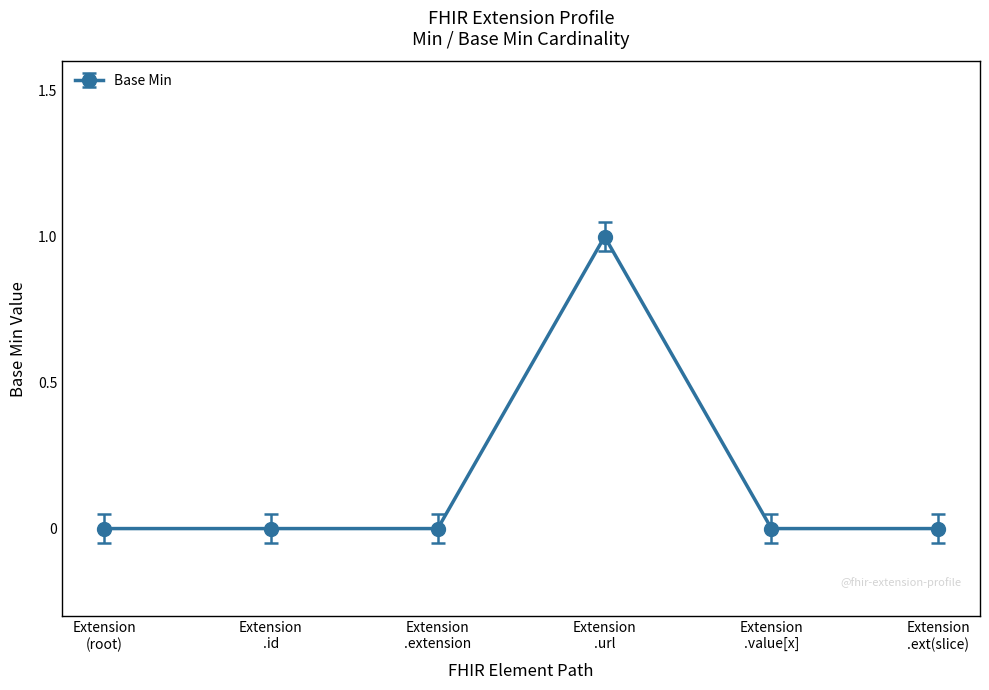

Reading left to right, transcribe all the data shown in this chart.

0	0	0	1	0	0